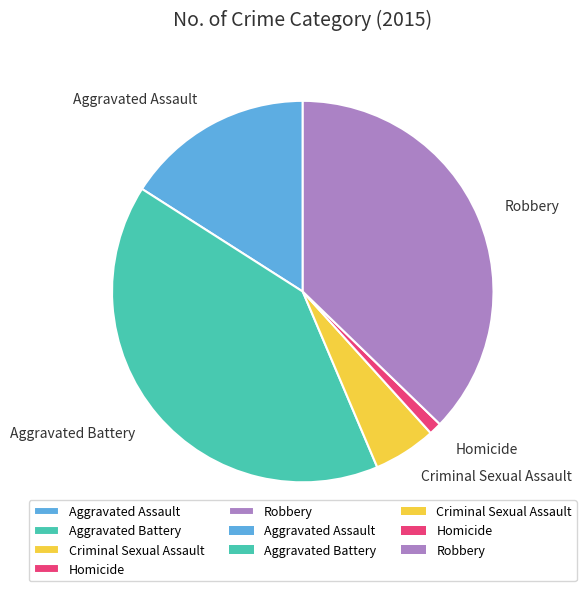

Combined, do Aggravated Assault and Robbery account for over 50%?

Yes